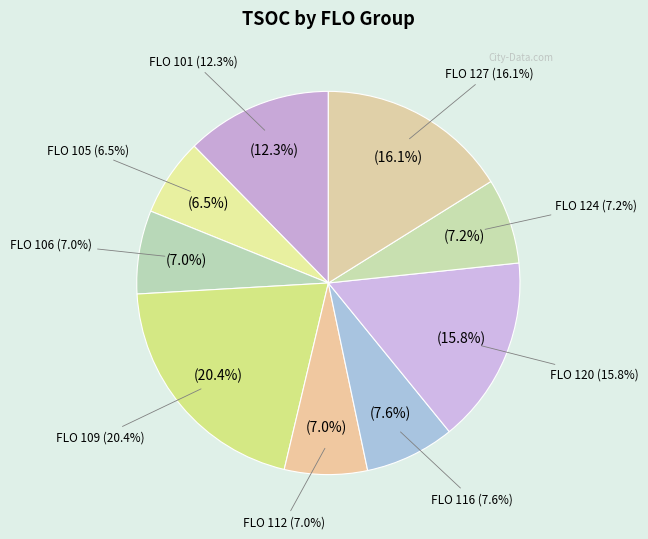

How much of the chart is everything except 124?

92.8%